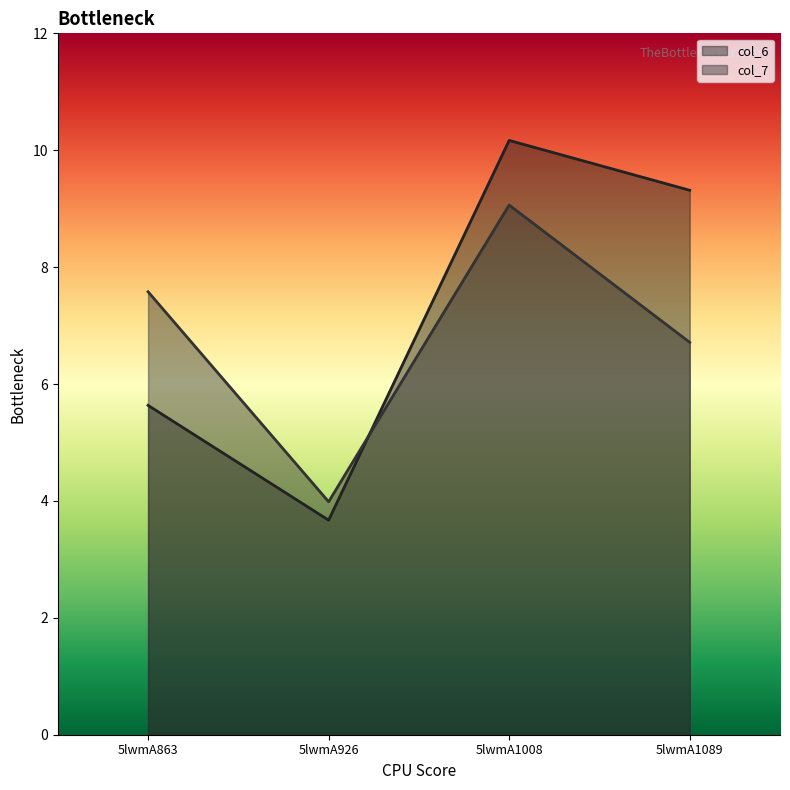

Reading right to left, what are all the values shown in this chart?

col_6: 9.3	10.2	3.7	5.6
col_7: 6.7	9.1	4.0	7.6